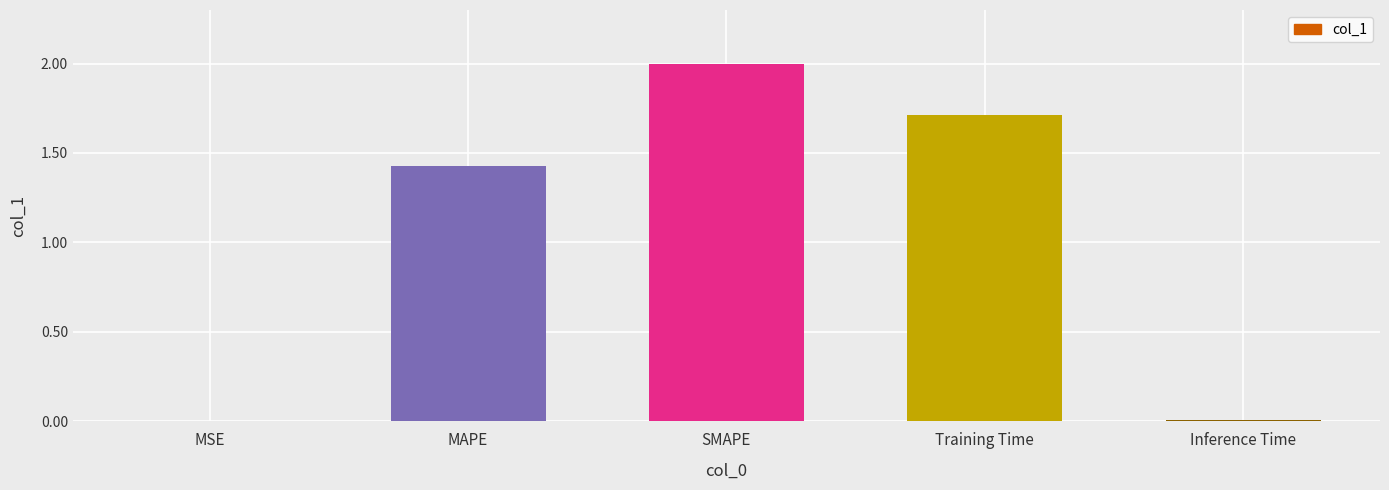

What is the sum of the values at MSE and SMAPE?

2.0